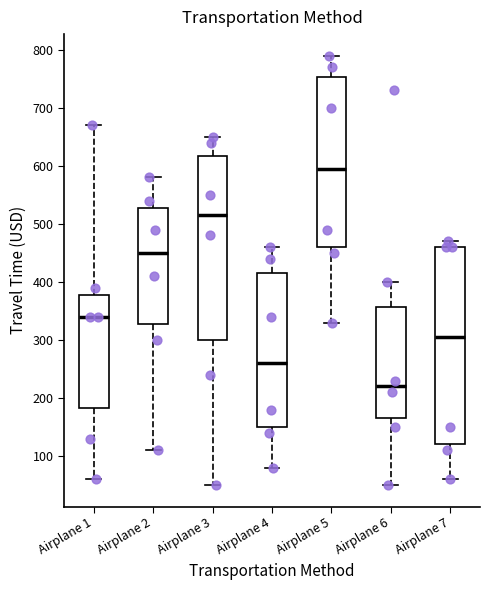

Reading left to right, transcribe this box plot: for each box, give where its median line is, the range the box spans, and where its two whiskers end, as read against the y-axis. The values are not printed on the chart, so give them approximately, as read against the axis.

Airplane 1: median 340, box 180 to 380, whiskers 60 to 670
Airplane 2: median 450, box 330 to 530, whiskers 110 to 580
Airplane 3: median 520, box 300 to 620, whiskers 50 to 650
Airplane 4: median 260, box 150 to 420, whiskers 80 to 460
Airplane 5: median 600, box 460 to 750, whiskers 330 to 790
Airplane 6: median 220, box 170 to 360, whiskers 50 to 400
Airplane 7: median 310, box 120 to 460, whiskers 60 to 470